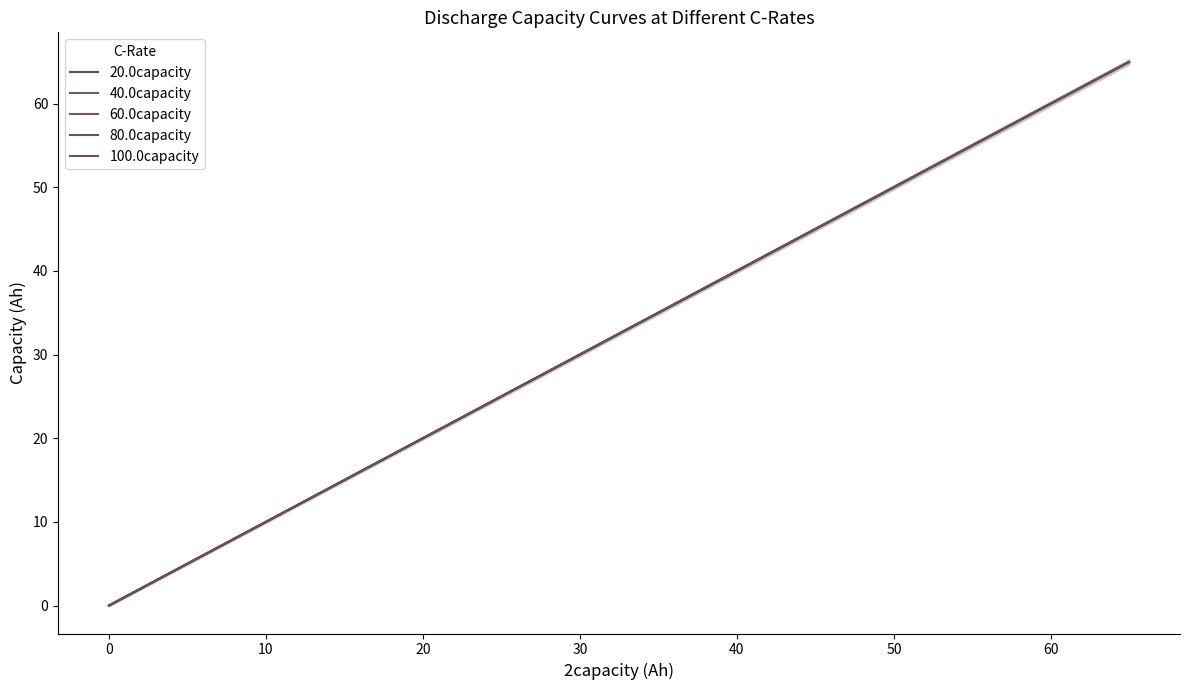

What are all the series names shown in the legend?

20.0capacity, 40.0capacity, 60.0capacity, 80.0capacity, 100.0capacity